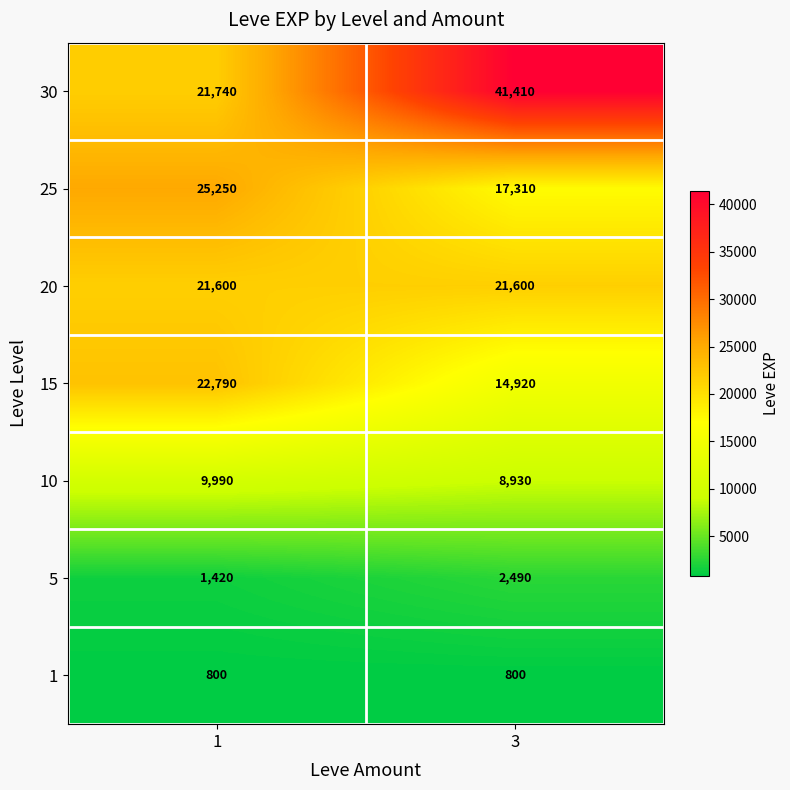

Read the 10 value at 1.

9990